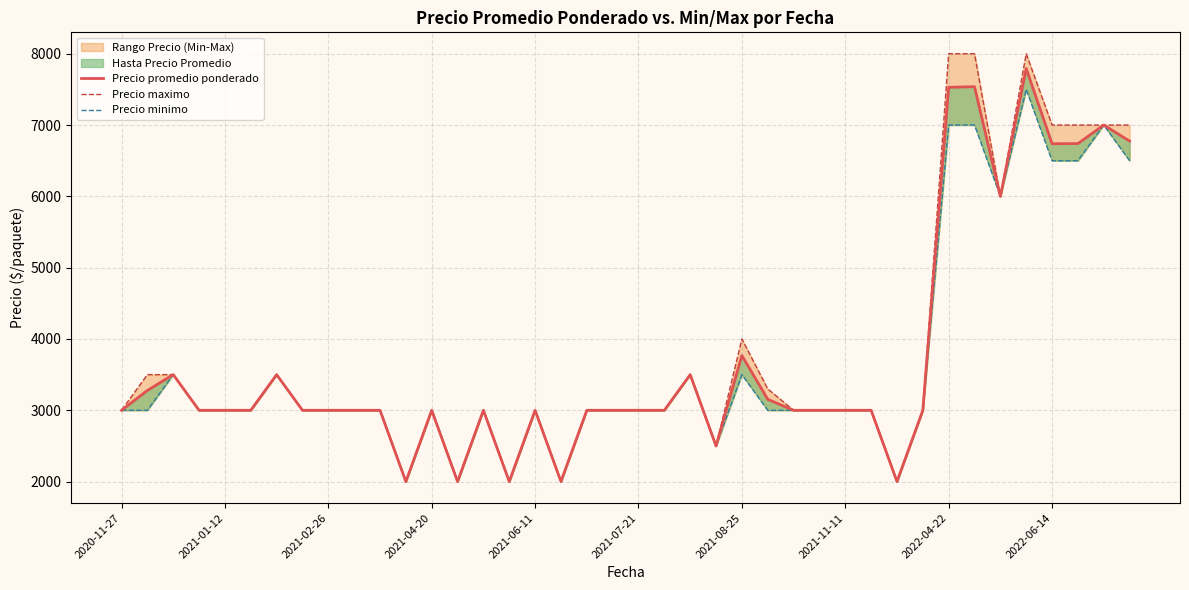

True or false: Precio minimo and Precio promedio ponderado cross at least once.

False